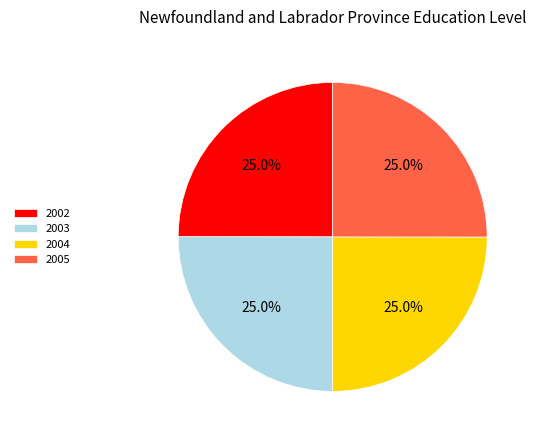

Is it true that 2003 is 35% of the pie?

False